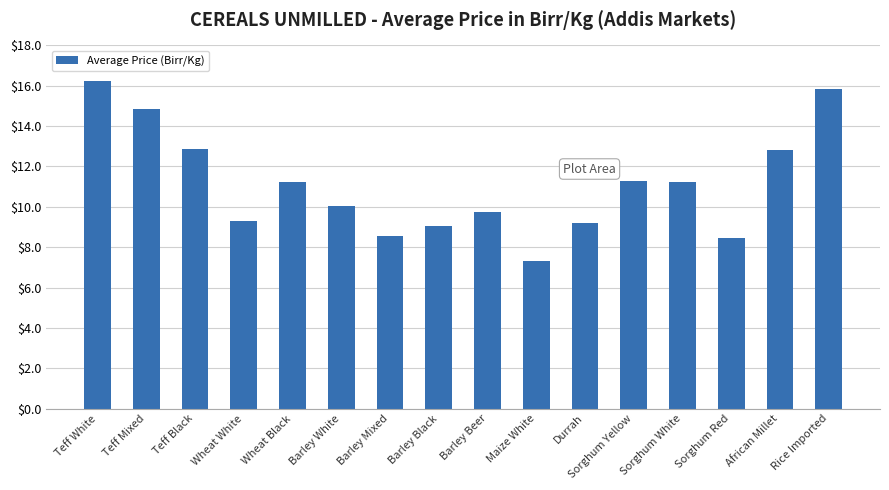

What is the change in value from Wheat White to Sorghum Yellow?

+2.0